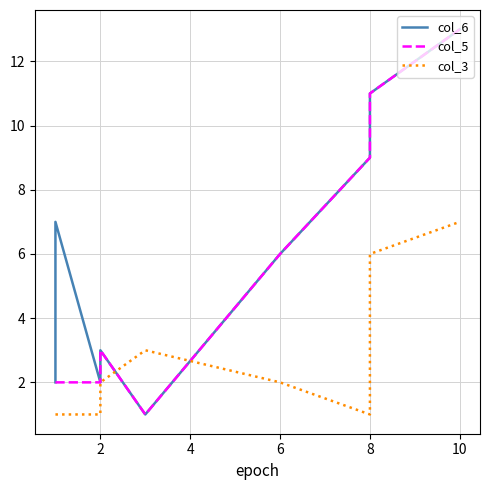

What is the minimum value for col_6?

1